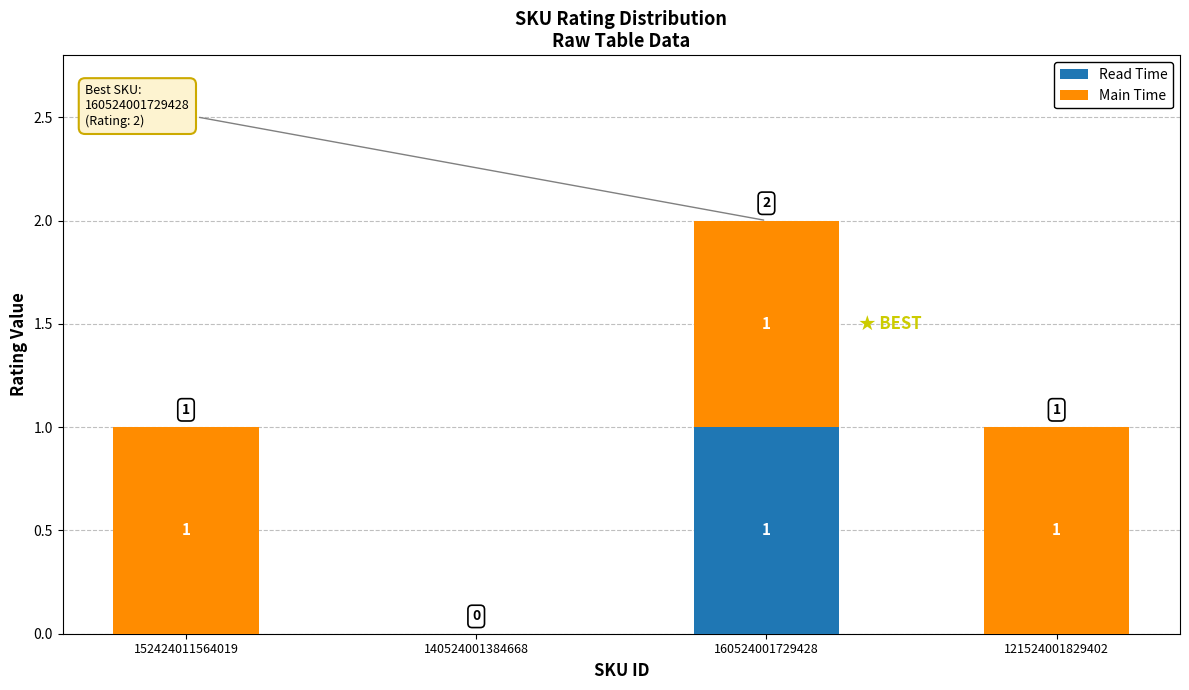

At which category is the sum across all series the highest?

160524001729428